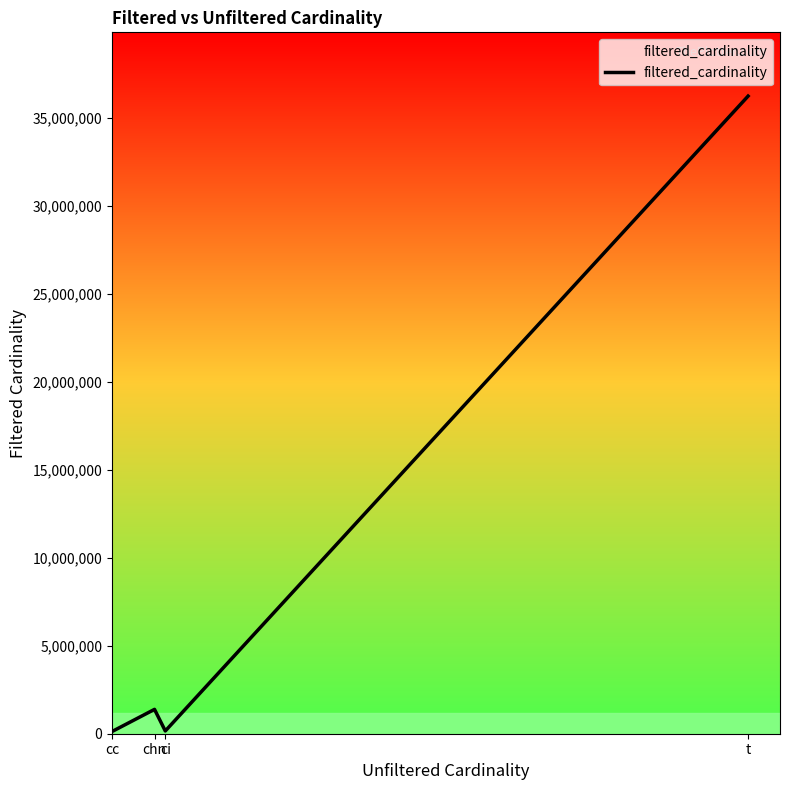

At which category does the data reach its first local peak?

chn